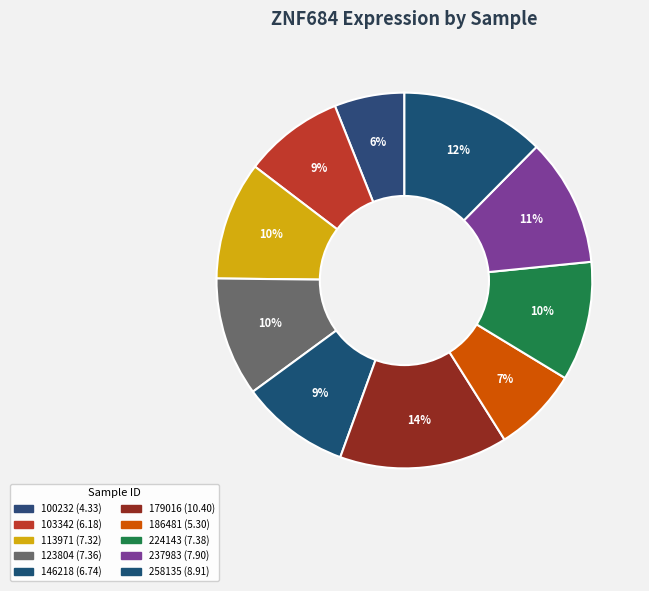

How many segments does this pie chart have?

10